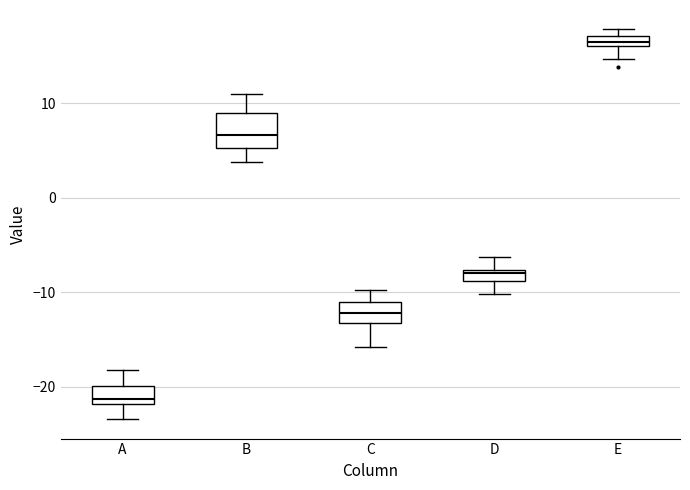

Comparing the boxes themselves (not the whiskers), which one is the tallest?

B